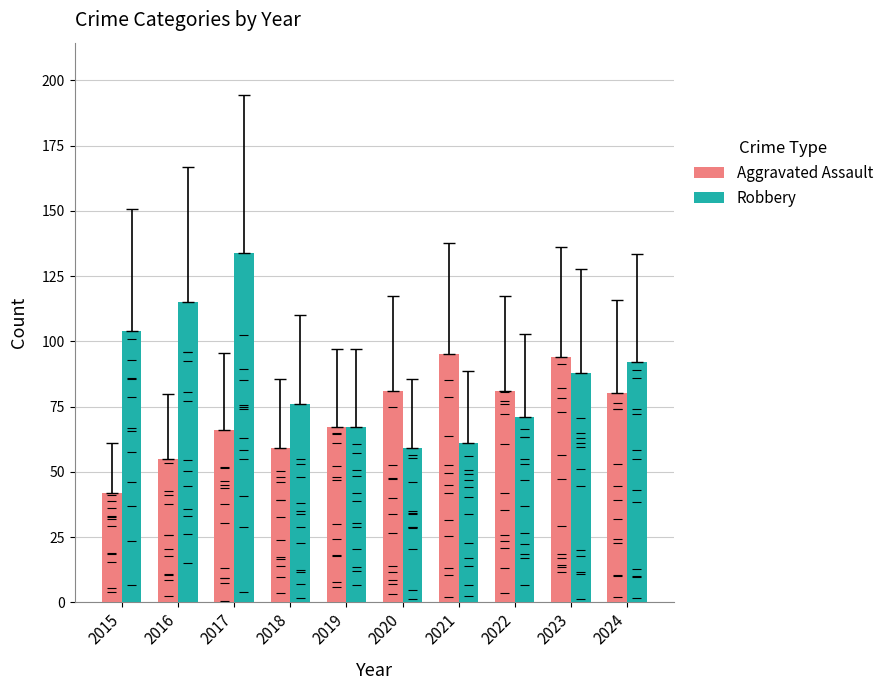

How many groups of bars are there?

10